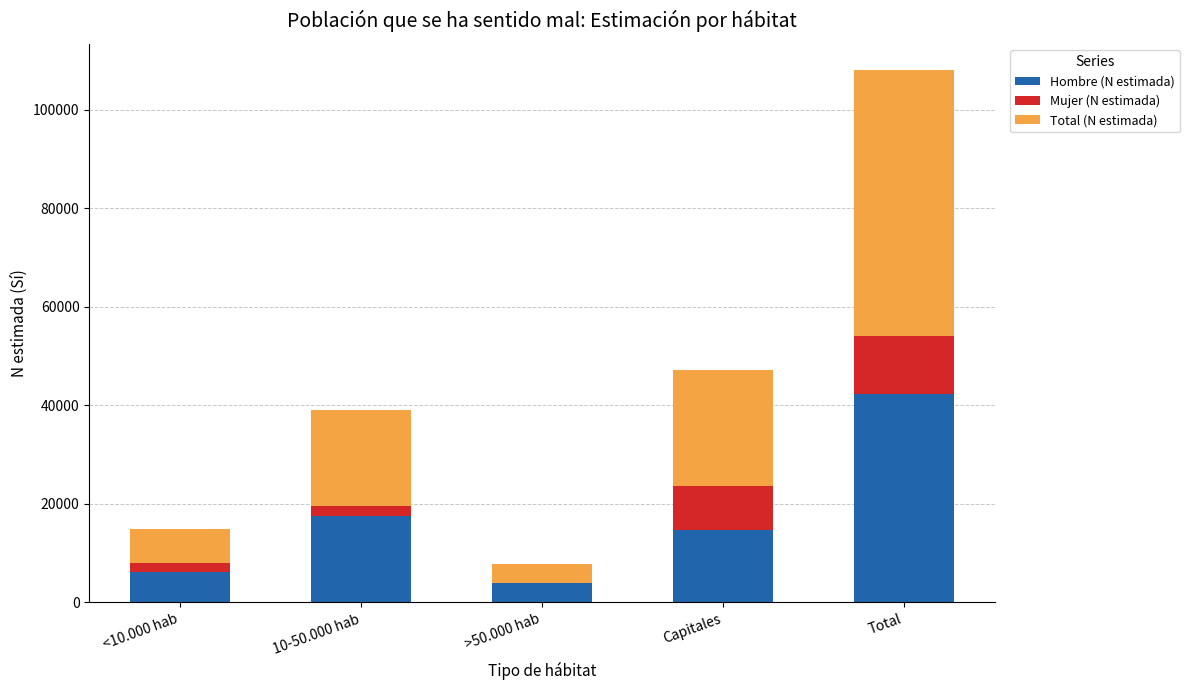

True or false: Hombre (N estimada) has a value of 72603 at Total.

False